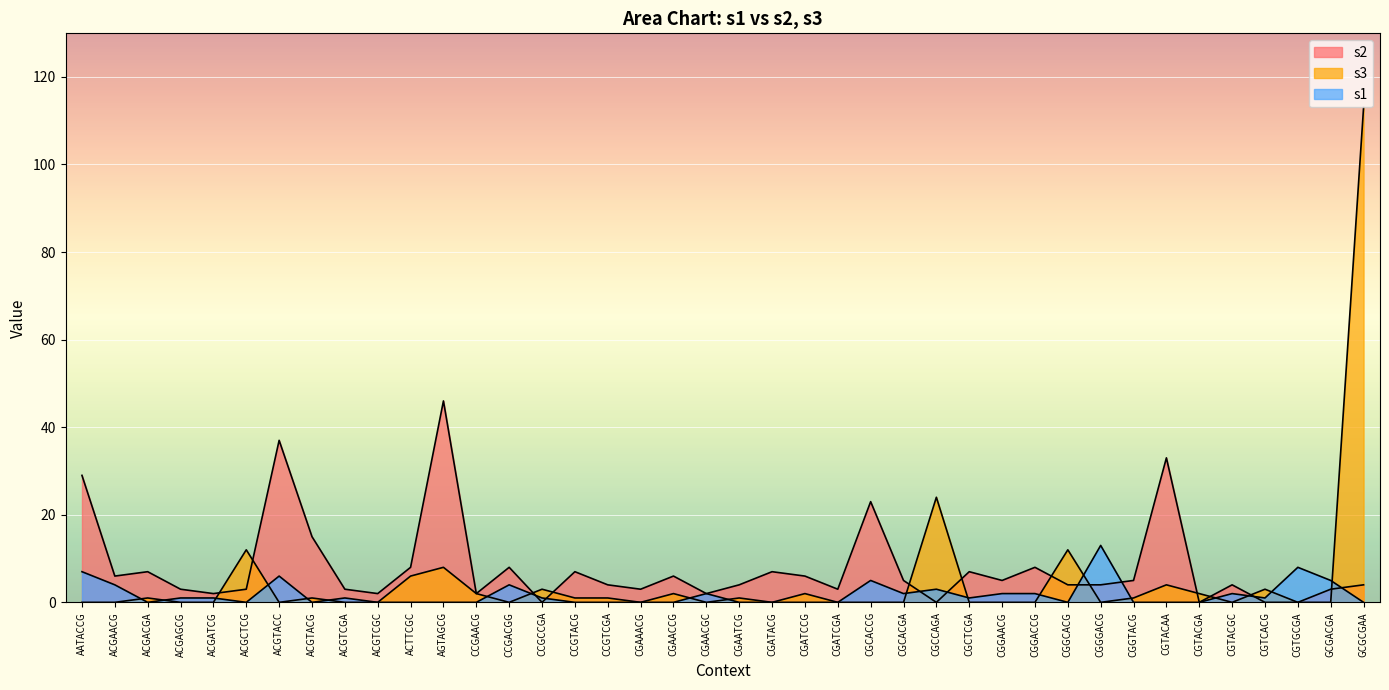

True or false: s2 has a value of 15 at ACGTACG.

True